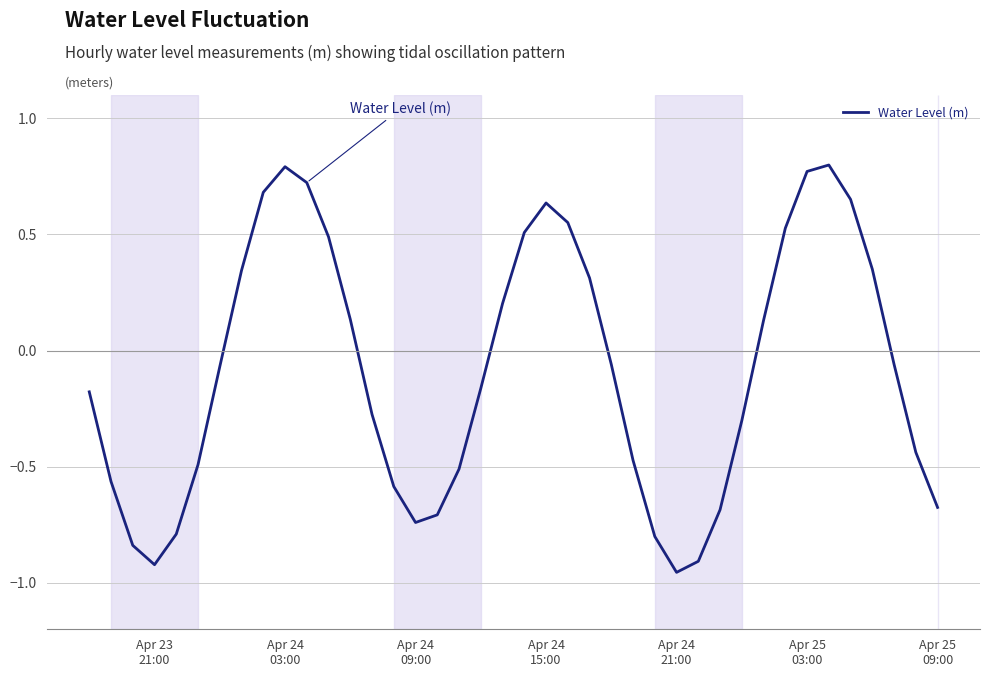

What is the difference between the maximum and minimum values?

1.8